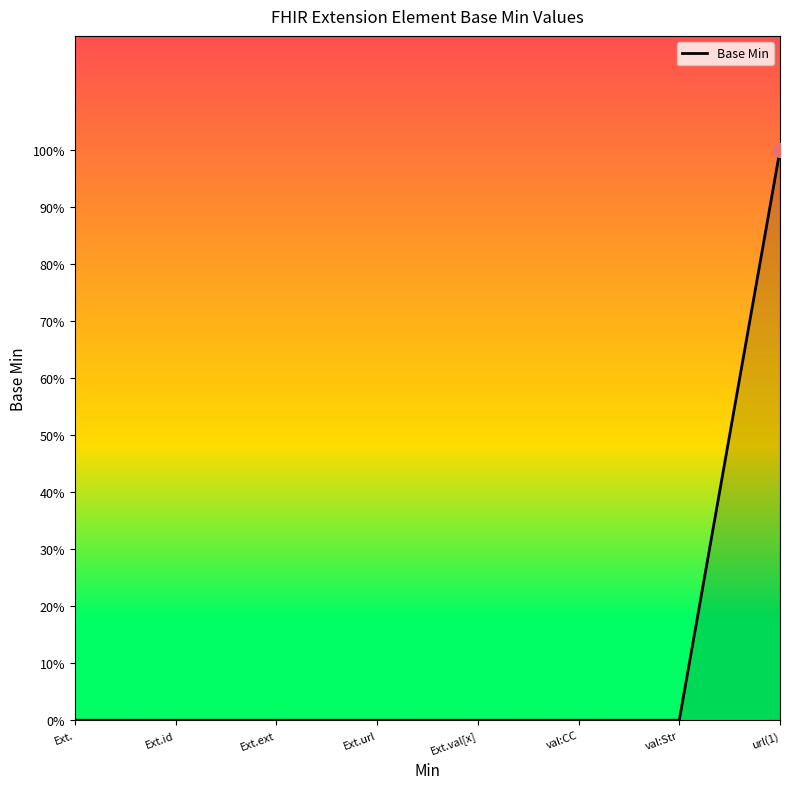

Which has a higher value, Ext.url or Ext.id?

Ext.url